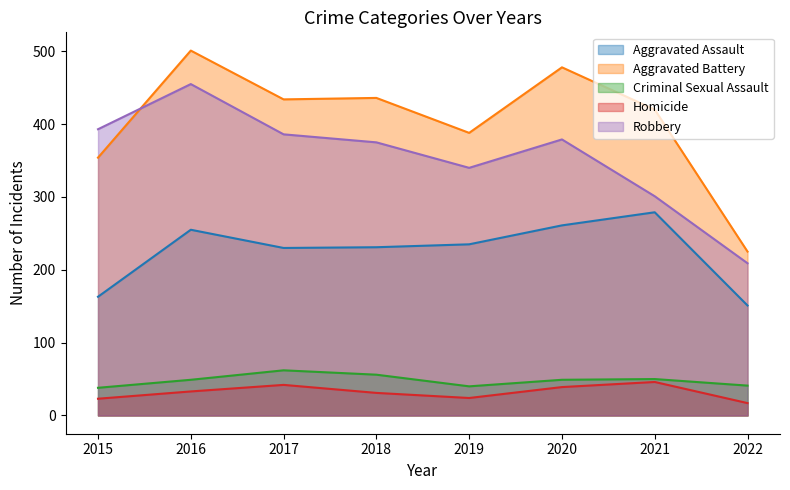

Rank the series at 2018 from lowest to highest value.

Homicide, Criminal Sexual Assault, Aggravated Assault, Robbery, Aggravated Battery